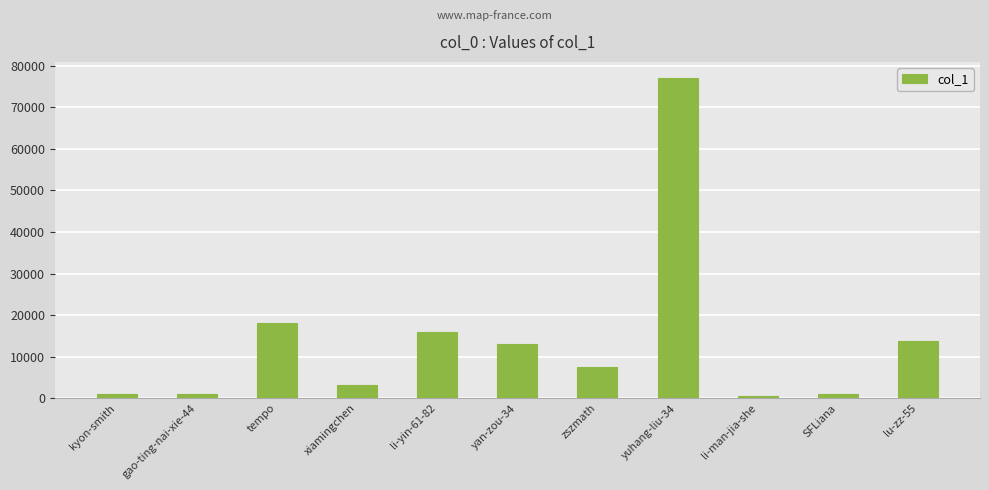

What is the sum of all values?

152026